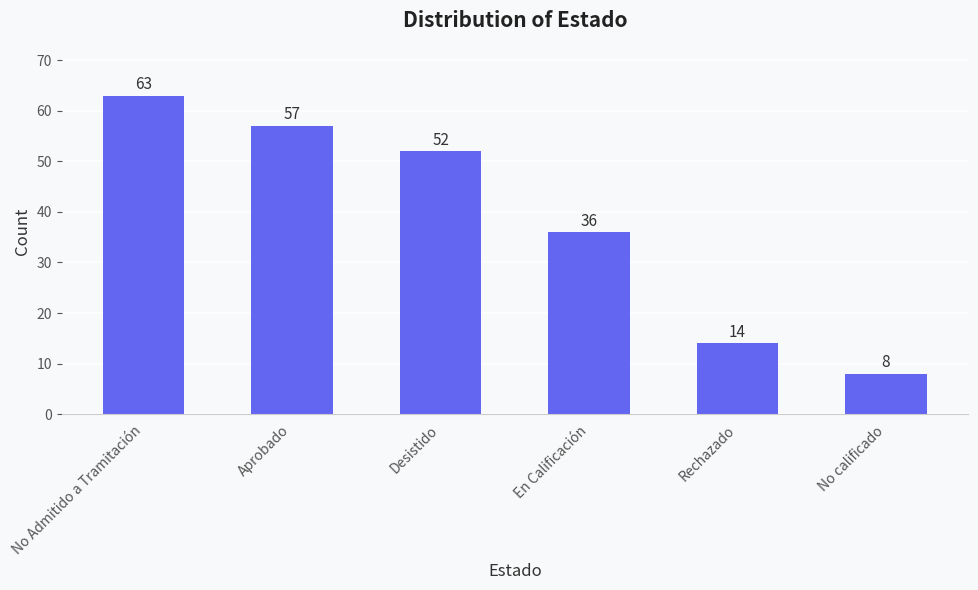

The value at Desistido is 73. True or false?

False